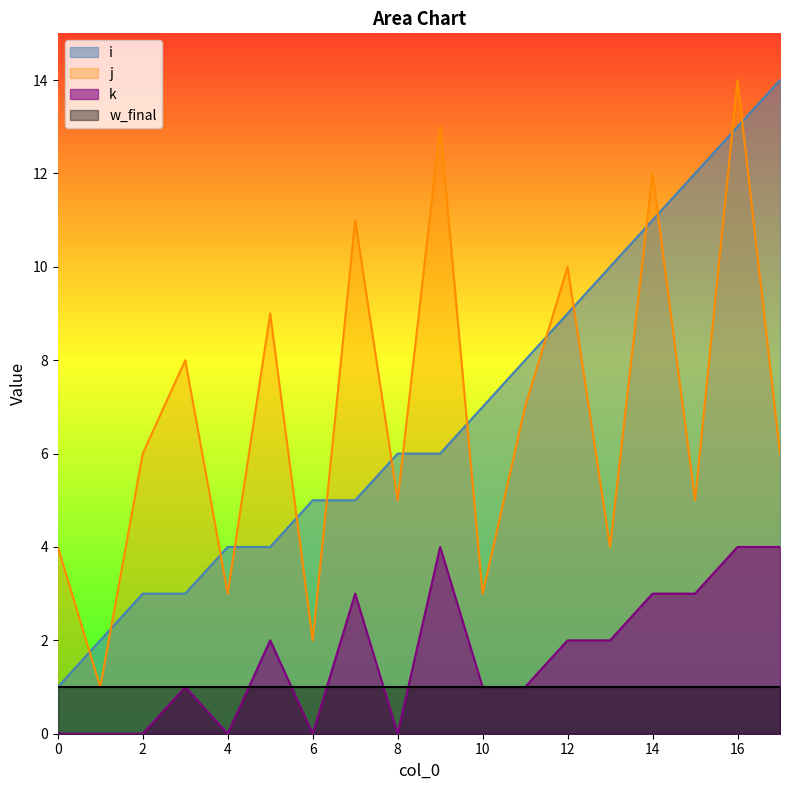

What is the difference between the highest and lowest values at 14?

11